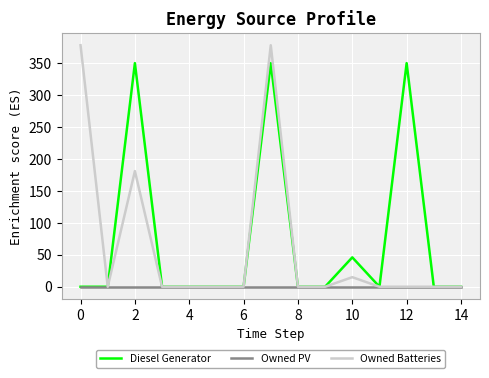

True or false: Diesel Generator has more than 2 points higher than both neighbors.

True